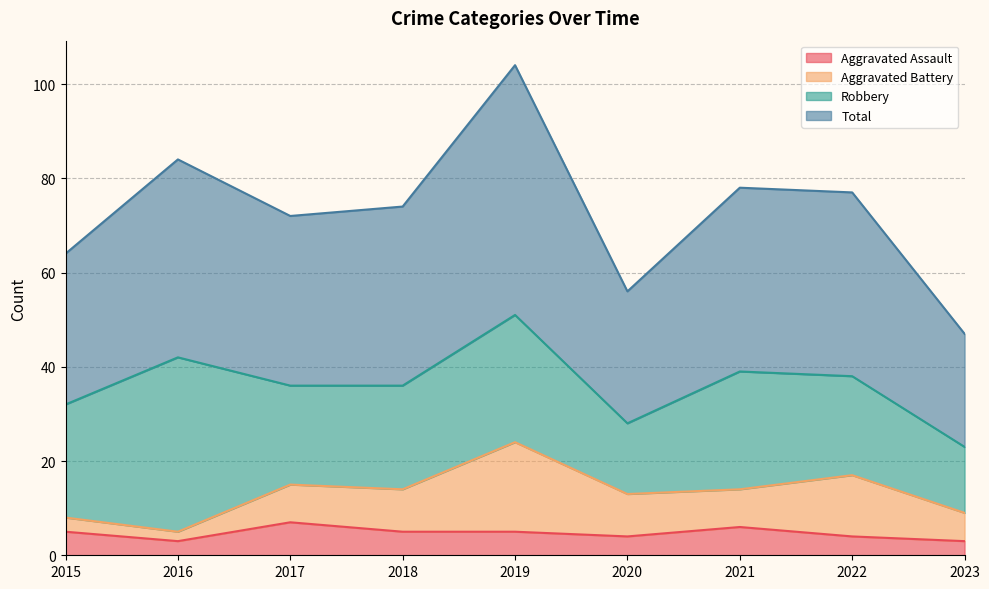

How many data points in Aggravated Assault are above 5?

2